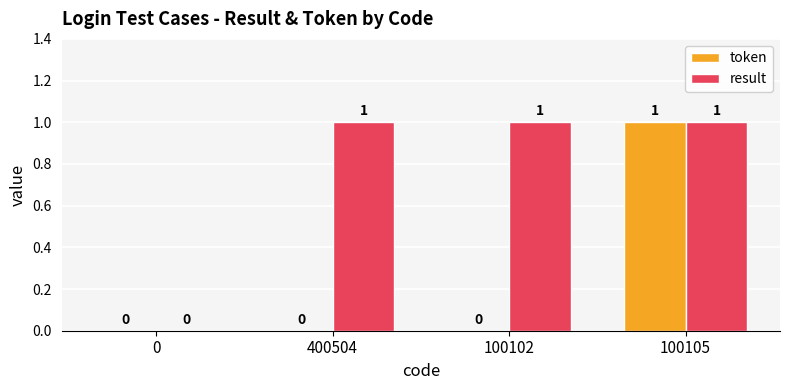

True or false: result has a value of 1 at 400504.

True